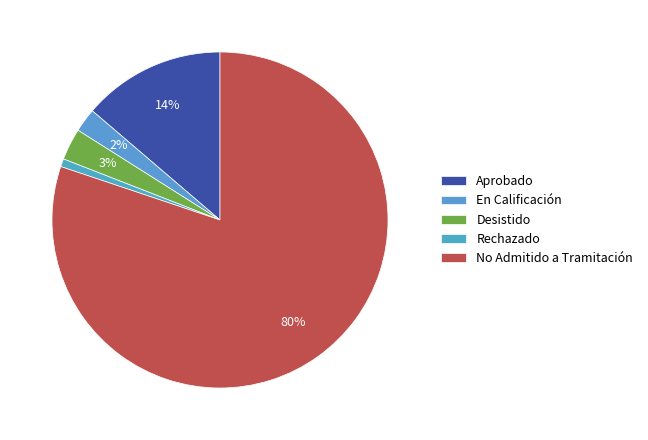

Which category has the smallest portion of the pie?

Rechazado